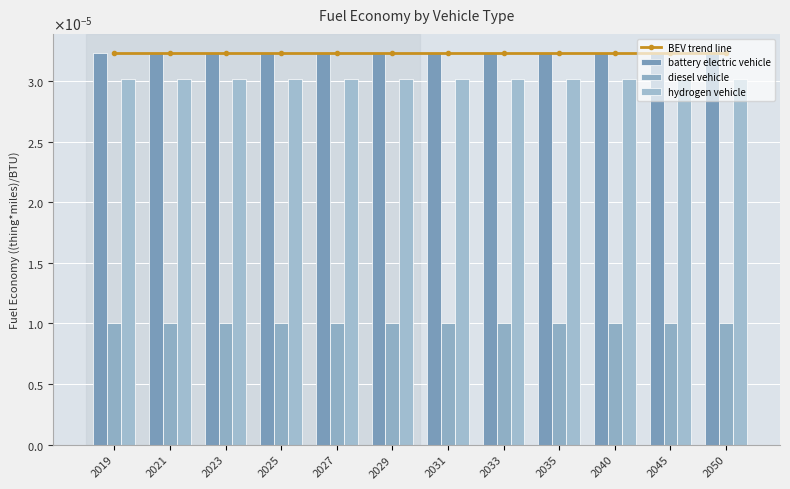

Which series changed the most between 2023 and 2050?

BEV trend line